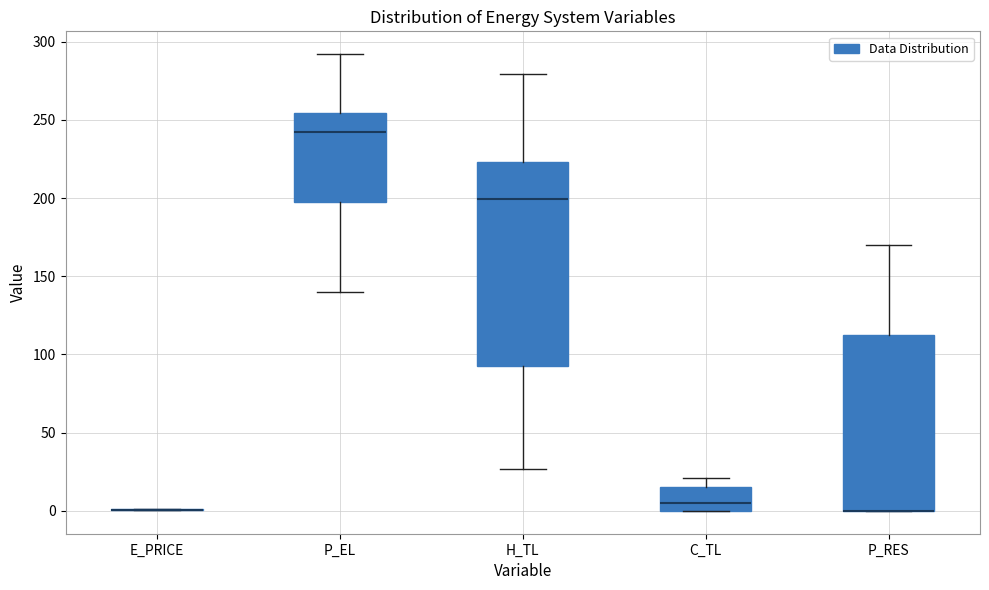

Comparing the boxes themselves (not the whiskers), which one is the tallest?

H_TL